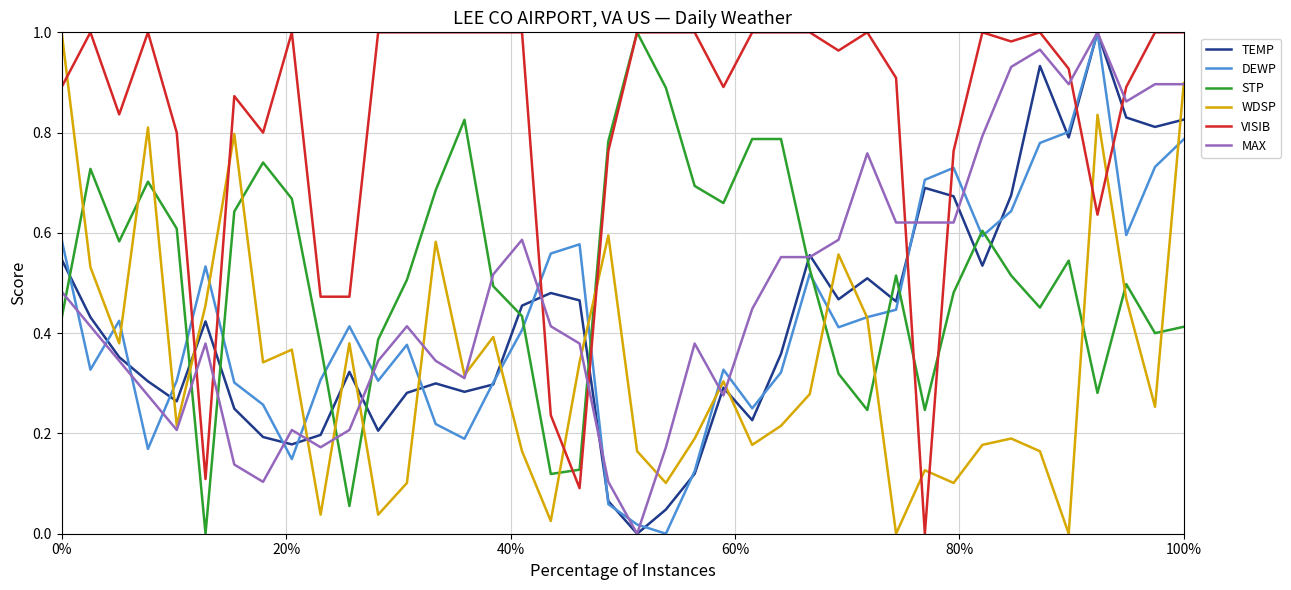

How many times do STP and WDSP cross each other?

14